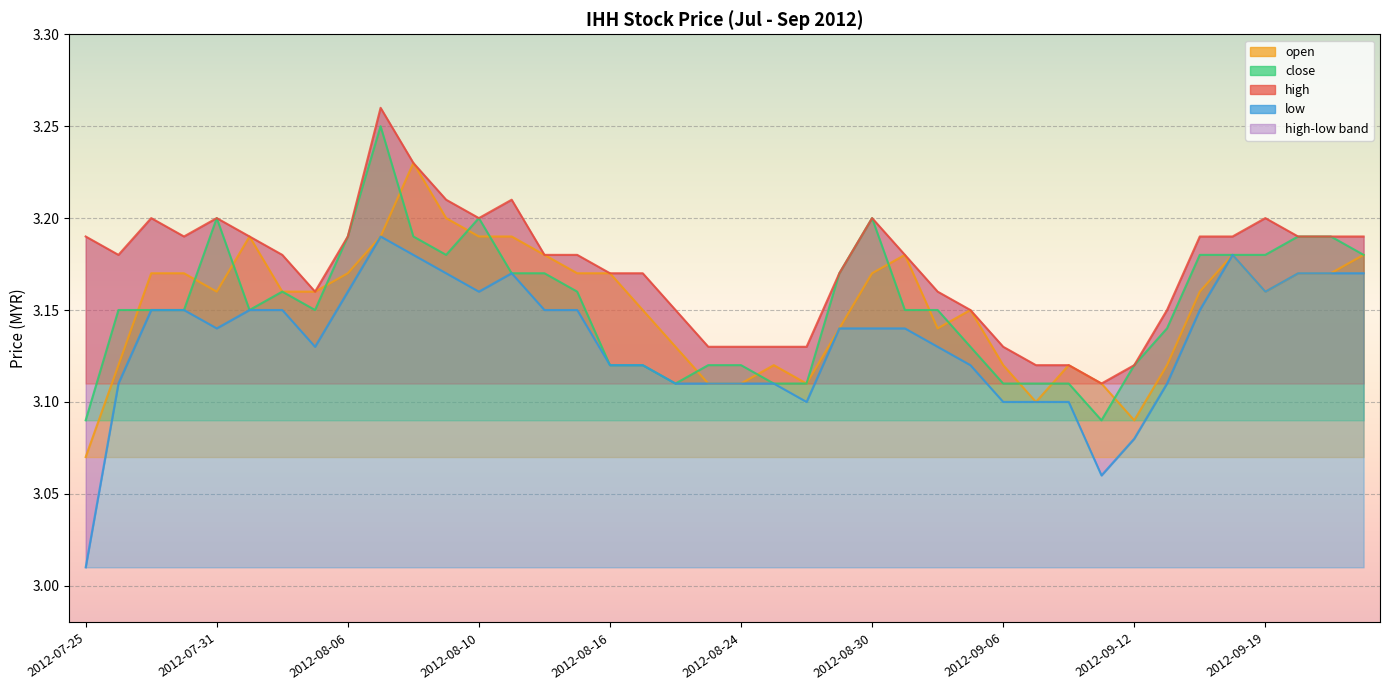

What is the sum of all close values?

126.1